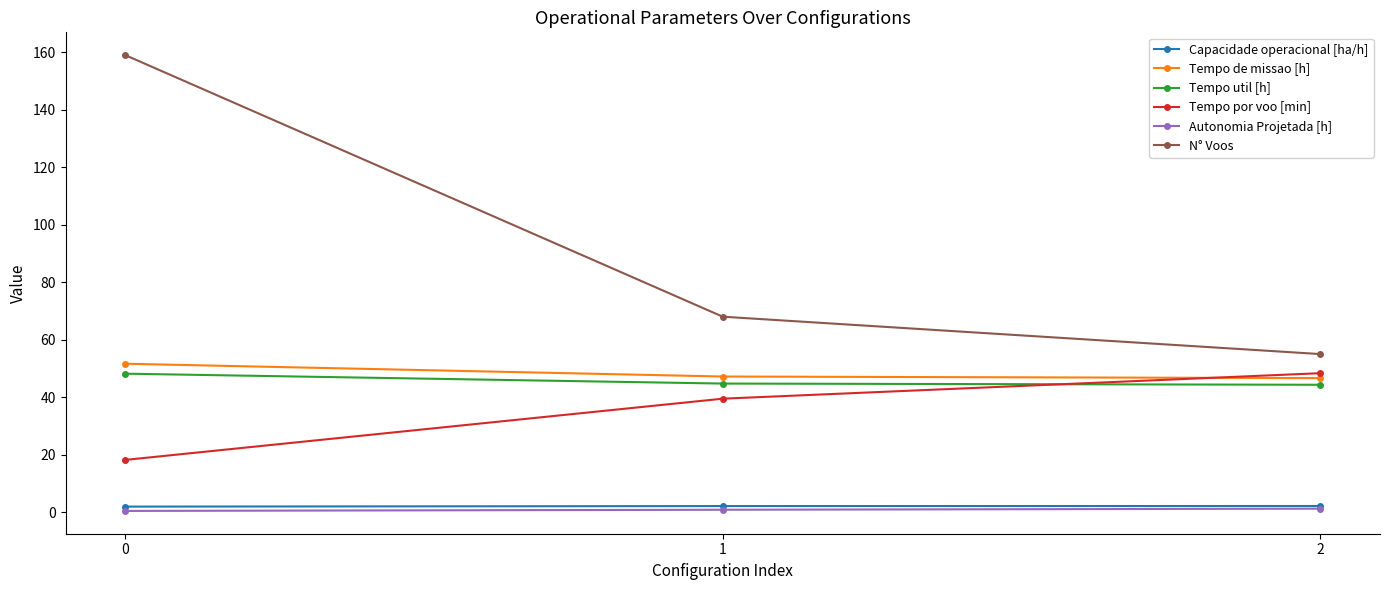

Count the number of categories in the chart.

3